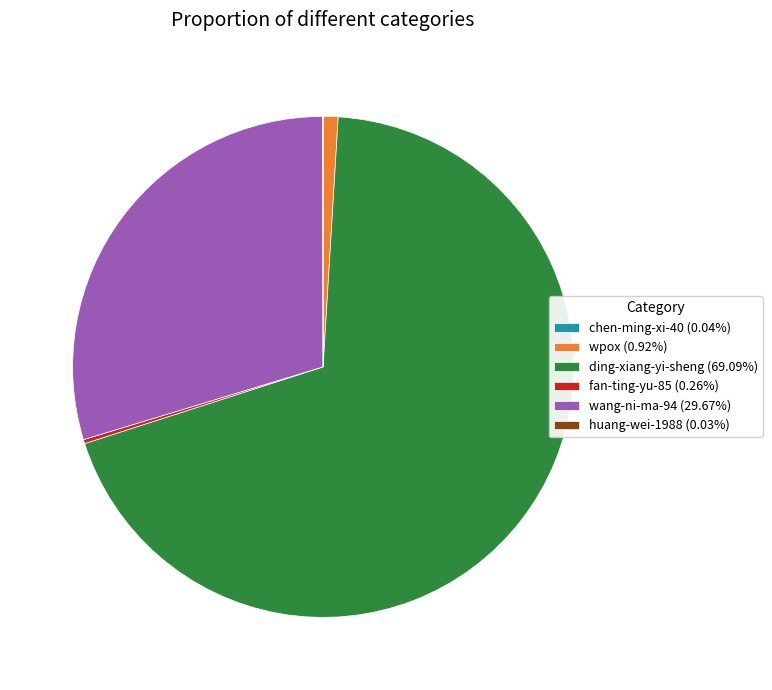

Is there a majority slice in this chart?

Yes